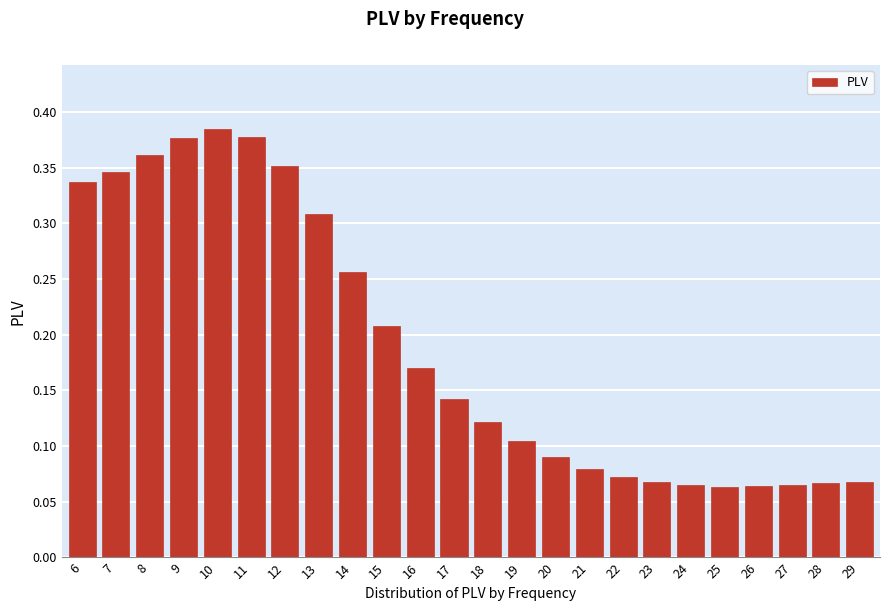

How many values are between 0 and 1?

24